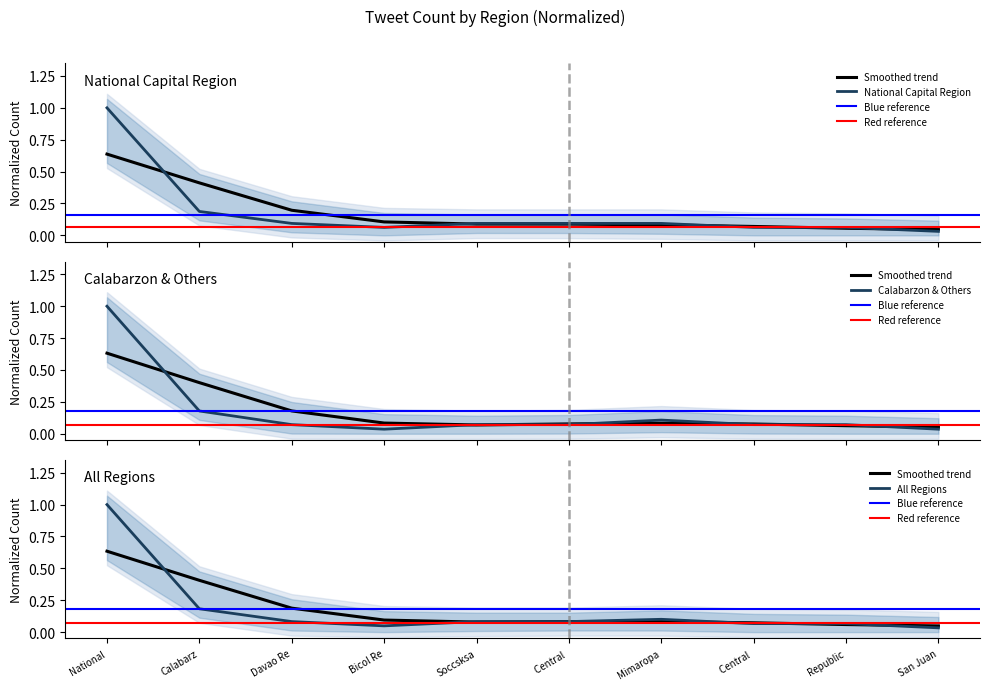

Which has a higher value, Bicol Re or Calabarz?

Calabarz